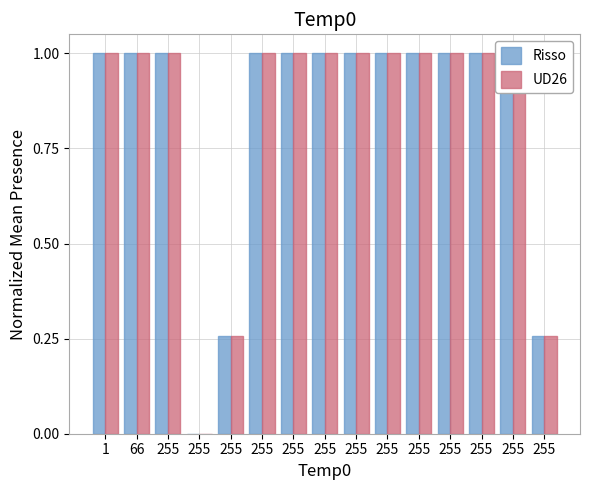

The value of UD26 at 255 is 0.2. True or false?

False